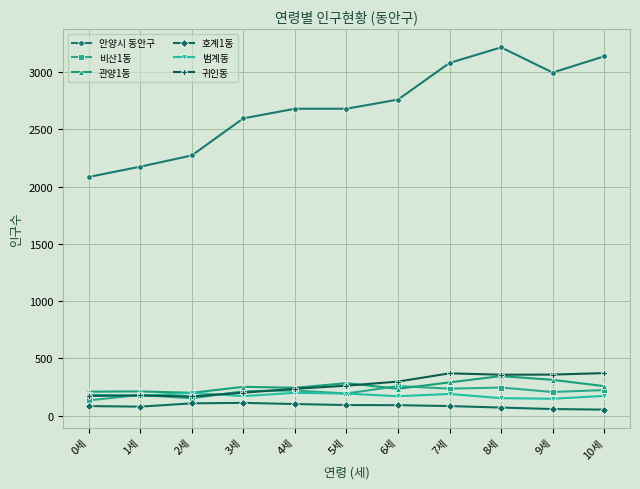

Which series has the largest range (max minus min)?

안양시 동안구